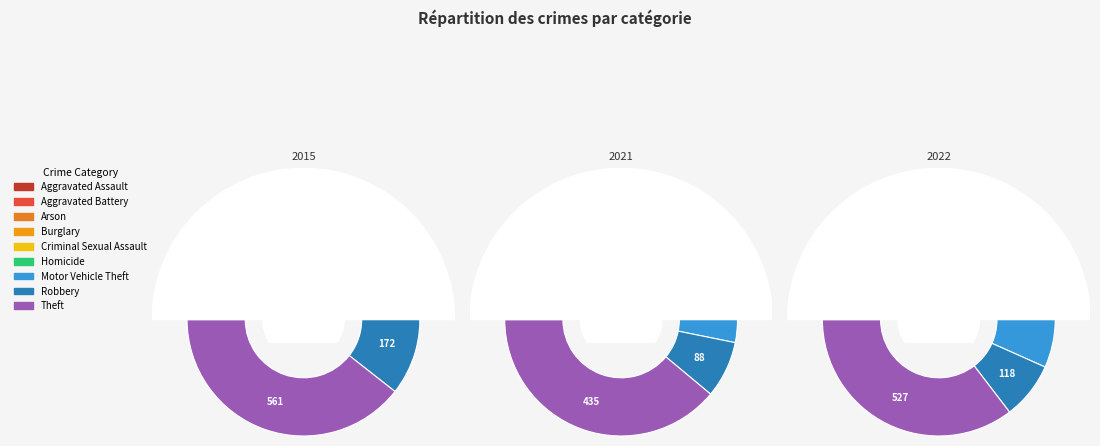

Which series has the widest spread of values?

values_2015